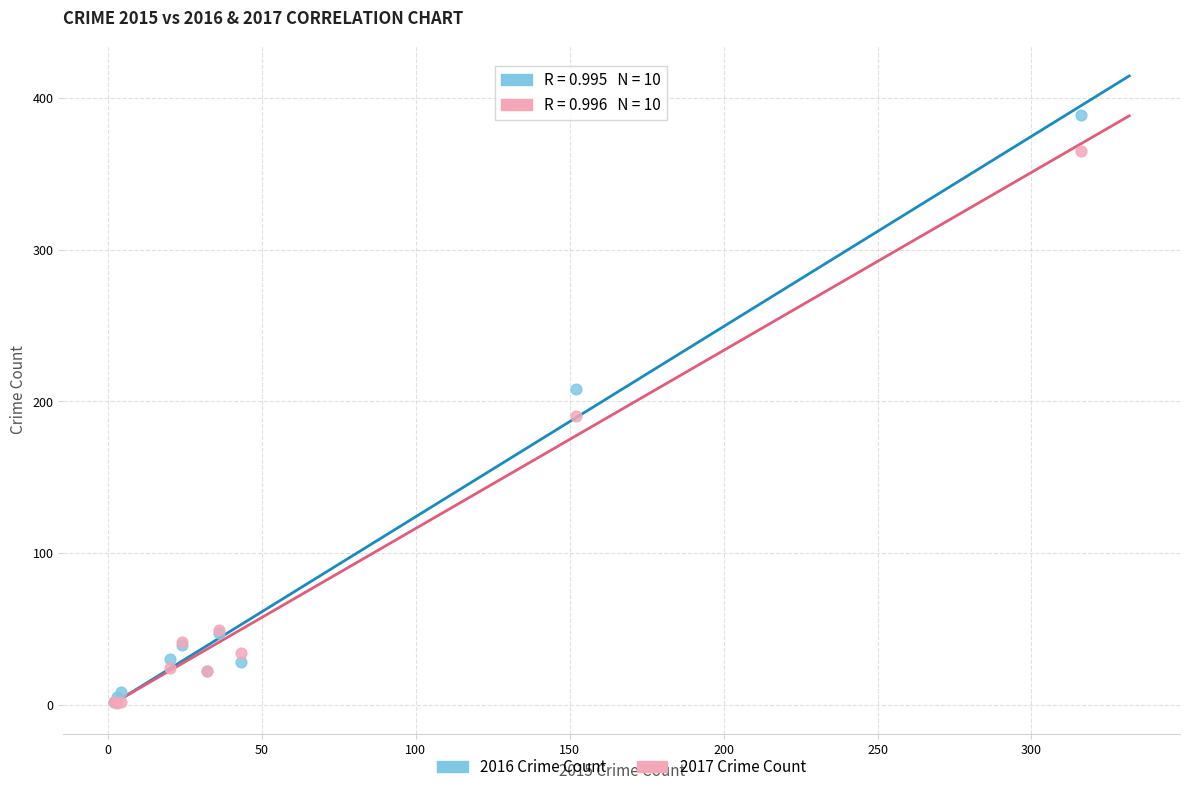

What are all the series names shown in the legend?

2016 Crime Count, 2017 Crime Count